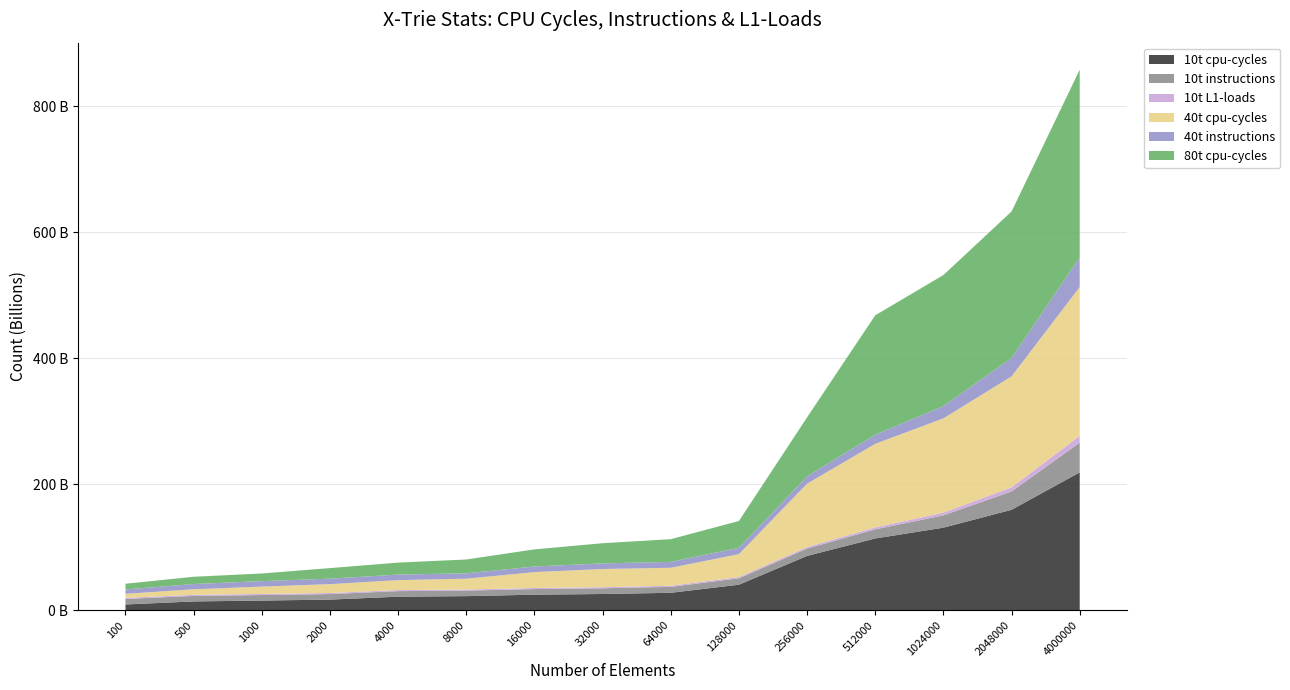

Reading right to left, transcribe all the data shown in this chart.

10t cpu-cycles: 4000000=218754594672	2048000=159366634522	1024000=130987798109	512000=113833009611	256000=86112112436	128000=40388882381	64000=27563838983	32000=25659136966	16000=24577495094	8000=22264938590	4000=21416074294	2000=16764245085	1000=15234430559	500=13858833168	100=9038772042
10t instructions: 4000000=47225300637	2048000=29064192946	1024000=19547395233	512000=14465380138	256000=11646680549	128000=10138949089	64000=9387448226	32000=9035471033	16000=8878714661	8000=8760706649	4000=8797818024	2000=8751199141	1000=8742739559	500=8749401150	100=8763420252
10t L1-loads: 4000000=10804029695	2048000=6530166298	1024000=4262908737	512000=3074018882	256000=2379637401	128000=2032713664	64000=1870808720	32000=1796720416	16000=1760688696	8000=1737581506	4000=1750943337	2000=1744480289	1000=1756407669	500=1758346846	100=1744170293
40t cpu-cycles: 4000000=236341998231	2048000=176260148992	1024000=149780180671	512000=132685175200	256000=100706784549	128000=36385117367	64000=28458481700	32000=28846740400	16000=25191029730	8000=17189080247	4000=15744264876	2000=14020903175	1000=11690674871	500=8783862764	100=6374468625
40t instructions: 4000000=47194019111	2048000=29125766188	1024000=19499403436	512000=14439686441	256000=11625638279	128000=10107916200	64000=9372398091	32000=8942375180	16000=8882344336	8000=8531298584	4000=8775731617	2000=8753840679	1000=8667347754	500=8326441557	100=6993618359
80t cpu-cycles: 4000000=297877680555	2048000=232702938366	1024000=208014889479	512000=189673899752	256000=93723697546	128000=42547426776	64000=36047840423	32000=32027202022	16000=27227565264	8000=21965945221	4000=19052704388	2000=16745603903	1000=12145513098	500=11550116164	100=9033906509